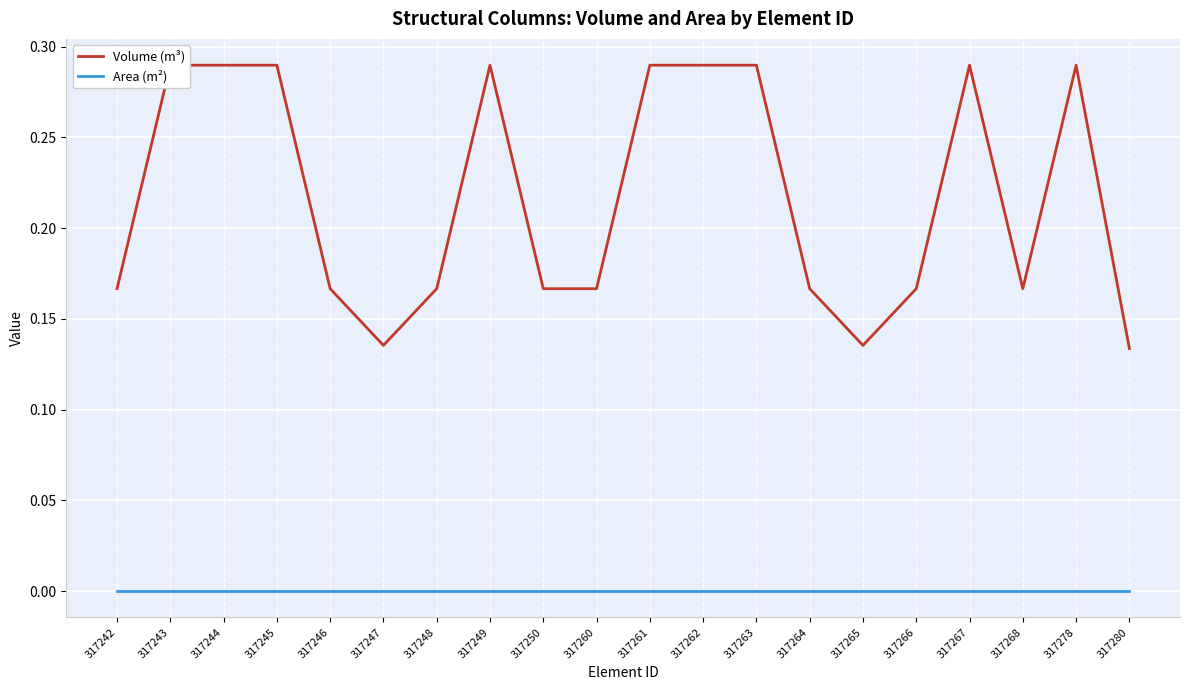

Rank the series at 317242 from highest to lowest value.

Volume (m³), Area (m²)